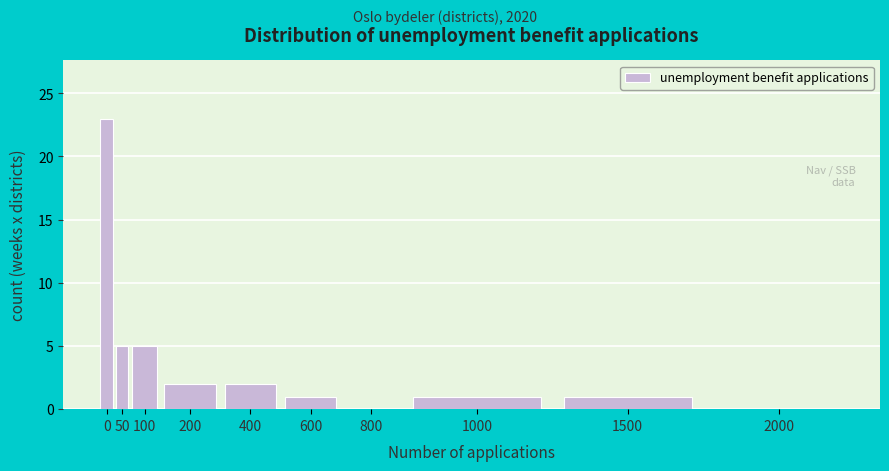

Reading left to right, what are all the values shown in this chart?

0=23	50=5	100=5	200=2	400=2	600=1	800=0	1000=1	1500=1	2000=0